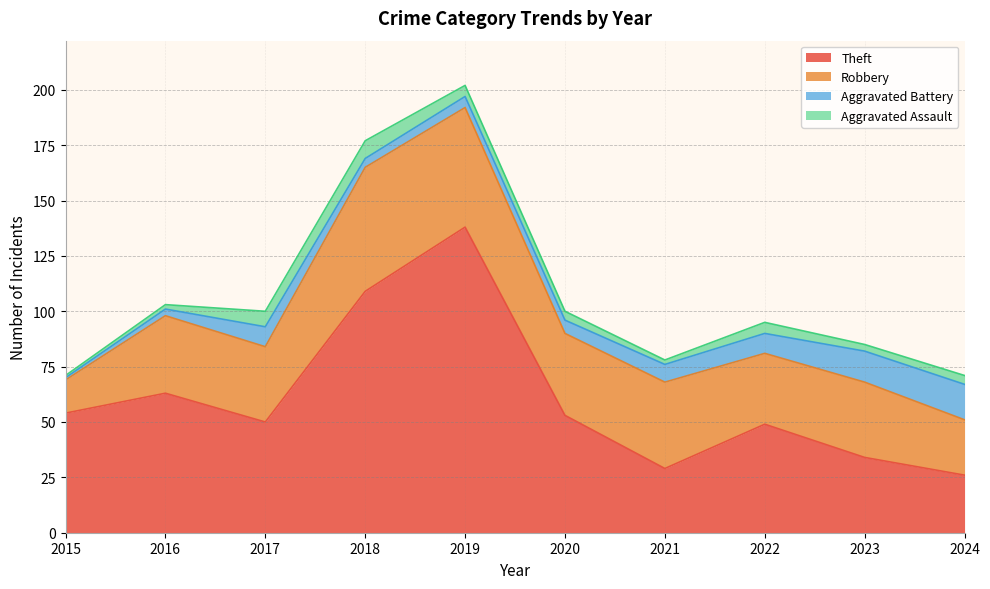

What is the approximate value of Aggravated Battery at 2022?

9